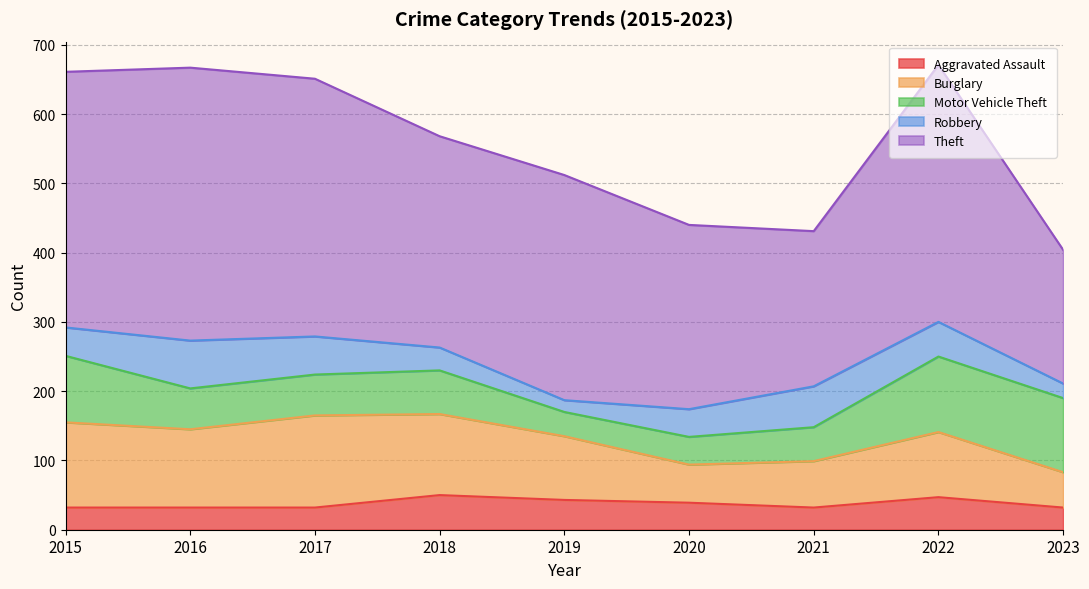

What is the total value across all series at 2023?

404